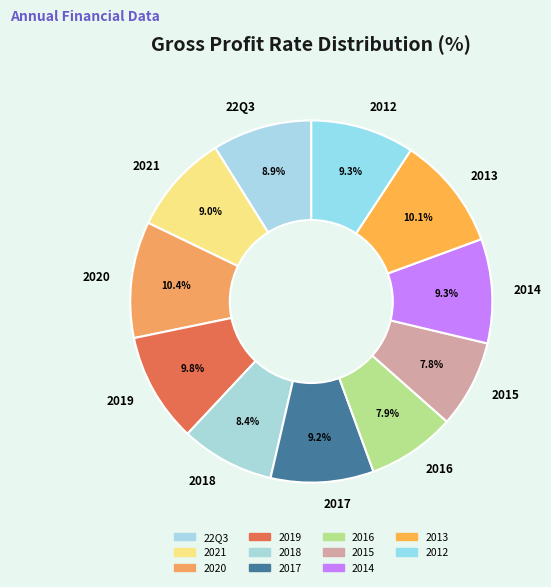

What is the ratio of the value at 2021 to the value at 2018?

1.1